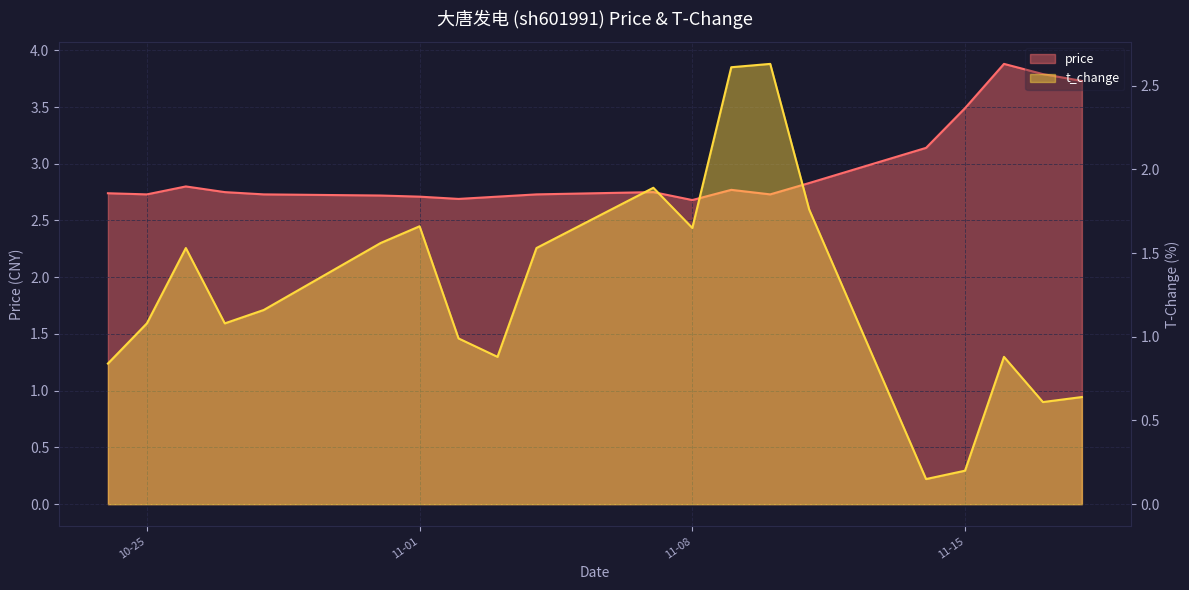

What is the spread (max minus min) of values at 2022-10-24?

1.9